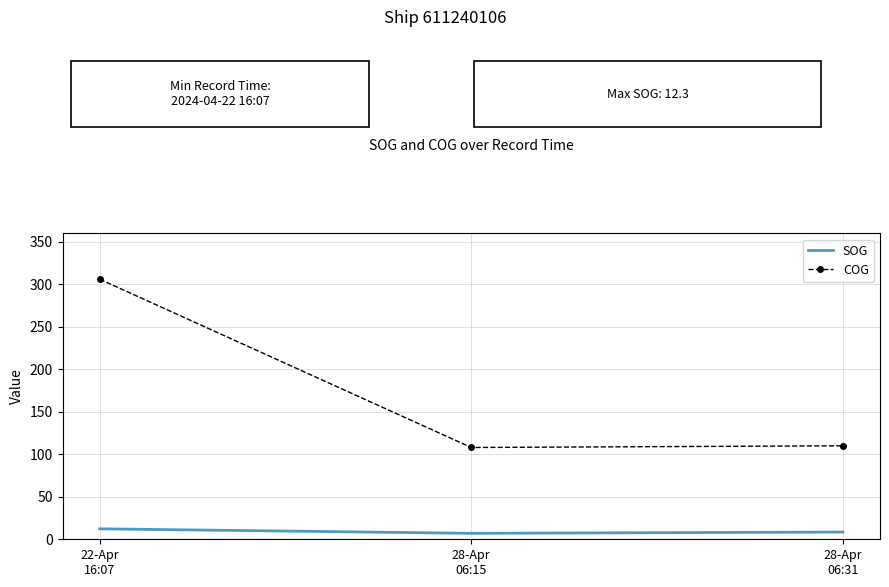

Reading left to right, transcribe all the data shown in this chart.

SOG: 12.3	7.0	8.5
COG: 306.0	108.0	110.0